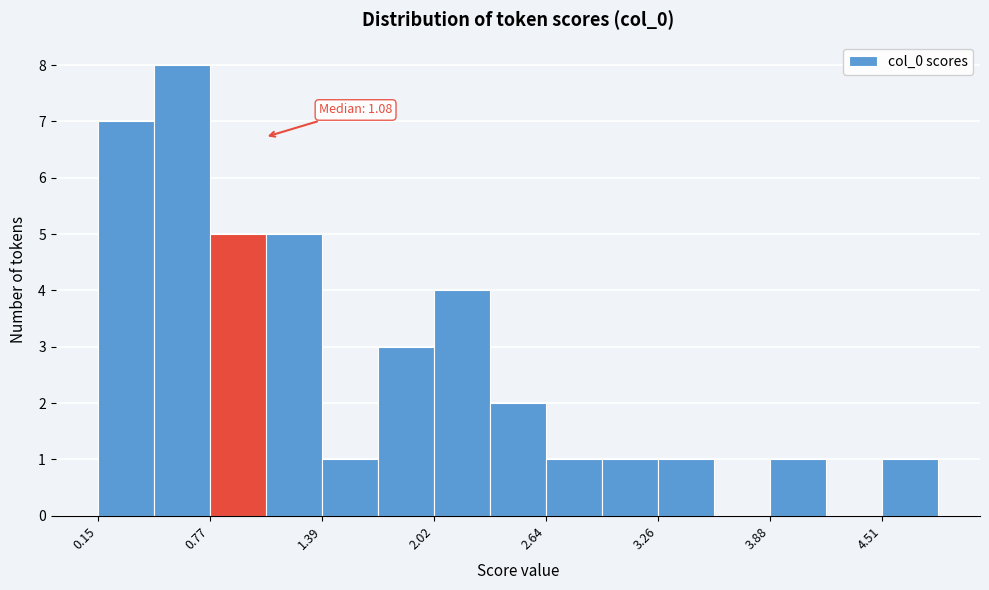

Around what value on the x-axis is the tallest bar? Give the approximate position of its centre, as read against the axis.

0.6